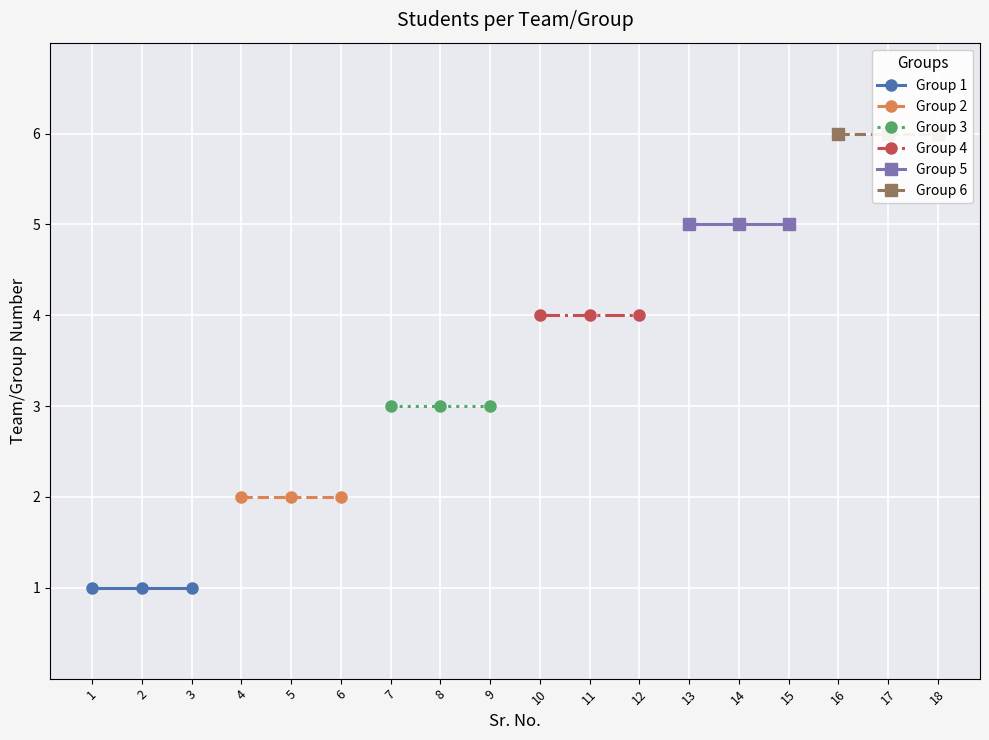

Rank the series by their maximum value, from lowest to highest.

Group 1, Group 2, Group 3, Group 4, Group 5, Group 6